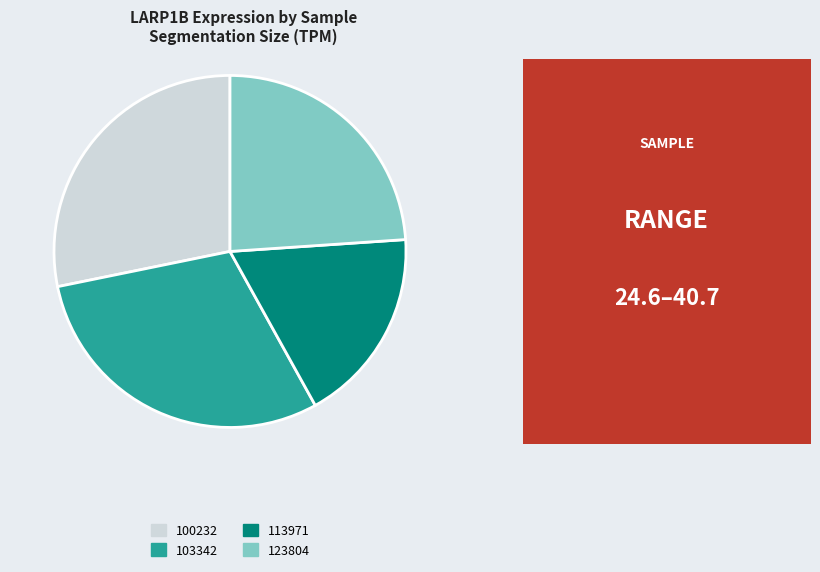

Approximately how many times larger is the value at 100232 compared to 103342?

0.9